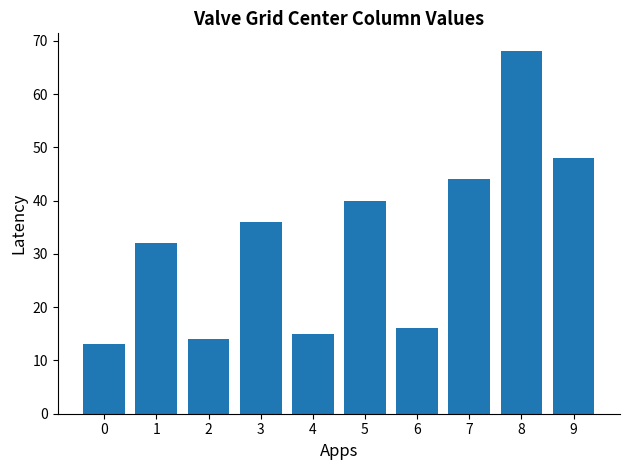

Which category has the highest value across all series?

8